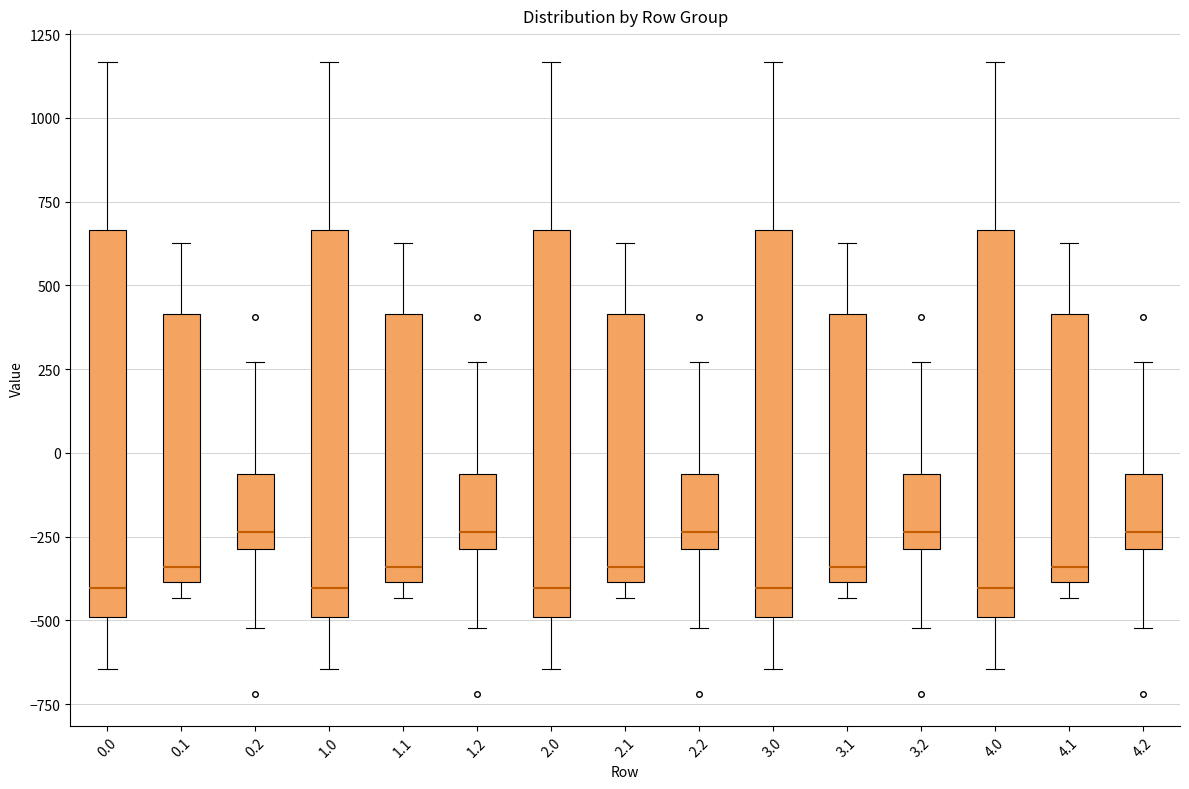

Reading left to right, transcribe this box plot: for each box, give where its median line is, the range the box spans, and where its two whiskers end, as read against the y-axis. The values are not printed on the chart, so give them approximately, as read against the axis.

0.0: median -400, box -500 to 650, whiskers -650 to 1150
0.1: median -350, box -400 to 400, whiskers -450 to 650
0.2: median -250, box -300 to -50, whiskers -500 to 250
1.0: median -400, box -500 to 650, whiskers -650 to 1150
1.1: median -350, box -400 to 400, whiskers -450 to 650
1.2: median -250, box -300 to -50, whiskers -500 to 250
2.0: median -400, box -500 to 650, whiskers -650 to 1150
2.1: median -350, box -400 to 400, whiskers -450 to 650
2.2: median -250, box -300 to -50, whiskers -500 to 250
3.0: median -400, box -500 to 650, whiskers -650 to 1150
3.1: median -350, box -400 to 400, whiskers -450 to 650
3.2: median -250, box -300 to -50, whiskers -500 to 250
4.0: median -400, box -500 to 650, whiskers -650 to 1150
4.1: median -350, box -400 to 400, whiskers -450 to 650
4.2: median -250, box -300 to -50, whiskers -500 to 250